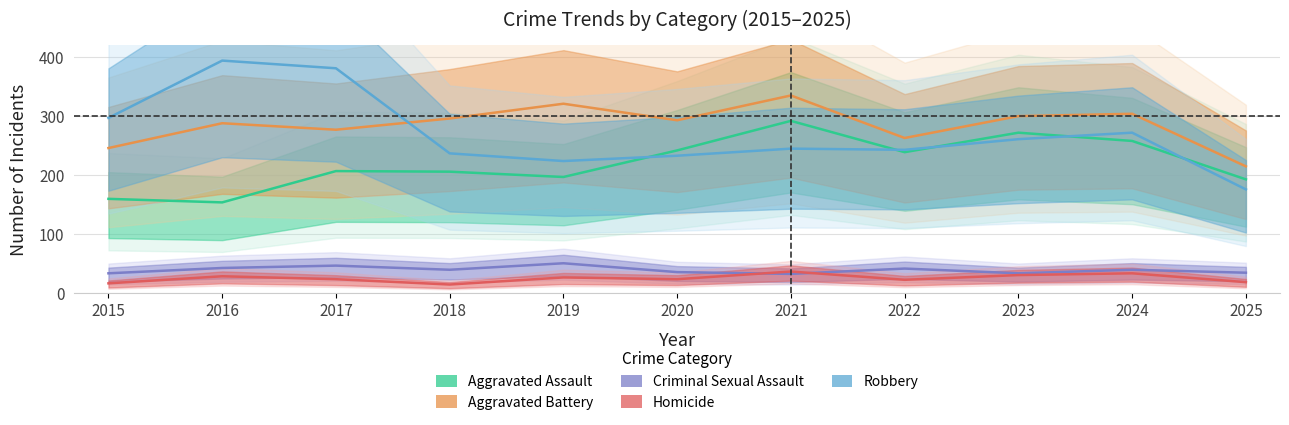

What is the minimum value for Criminal Sexual Assault?

33